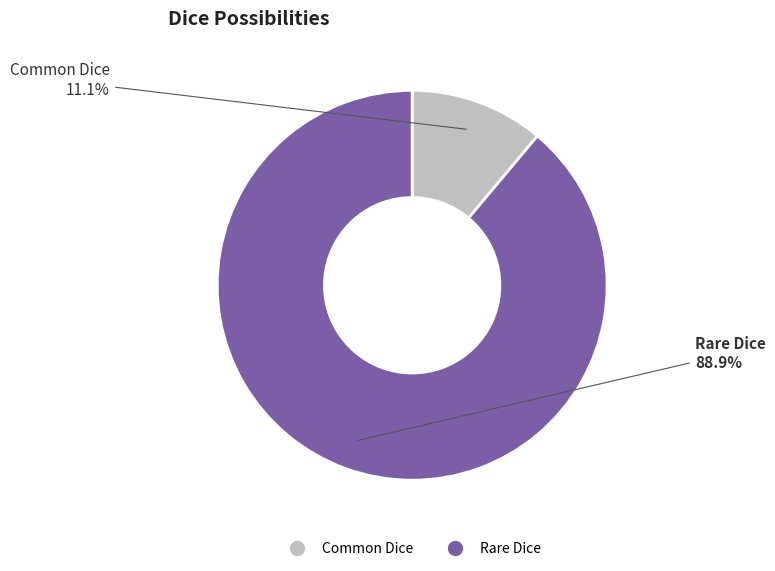

What percentage is the Common Dice slice, to the nearest percent?

11%